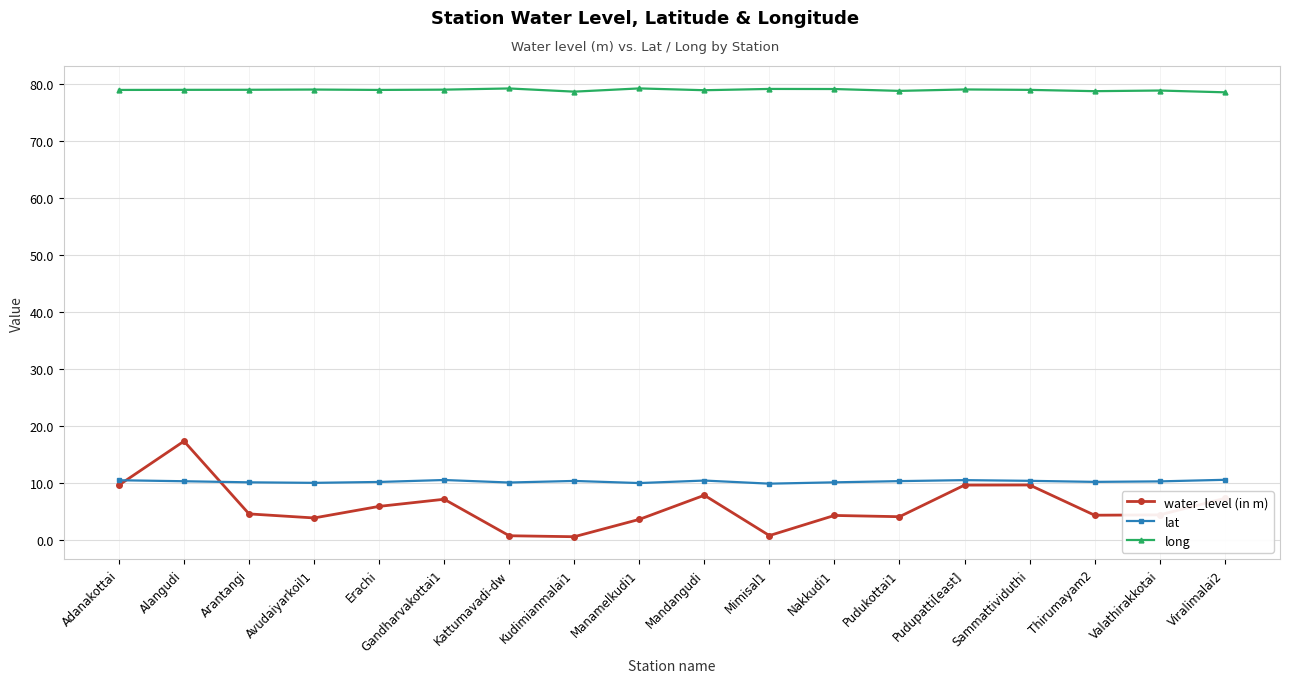

True or false: water_level (in m) and long cross at least once.

False